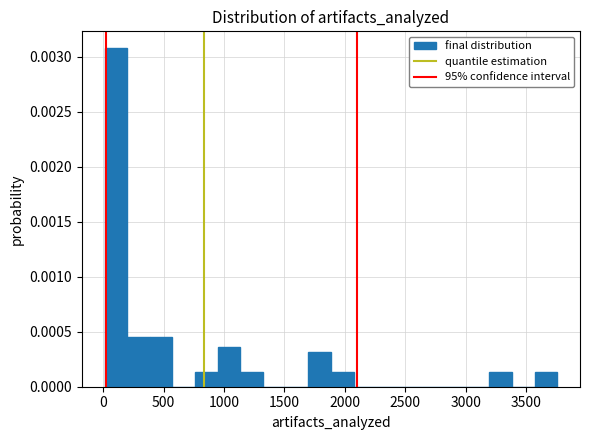

Read against the x-axis, roughly where is the centre of the tallest bar?

100